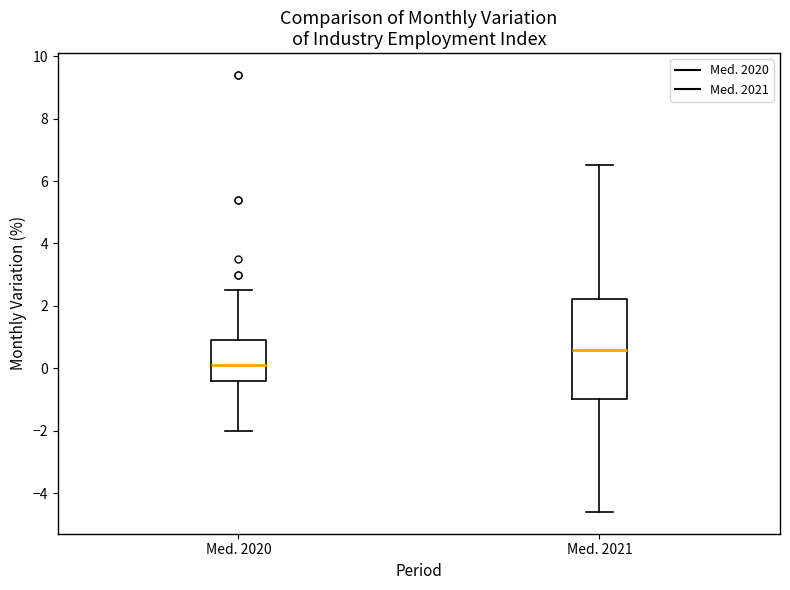

Where does the median line of the box for Med. 2021 sit on the y-axis? The values are not printed on the chart, so give them approximately, as read against the axis.

0.6